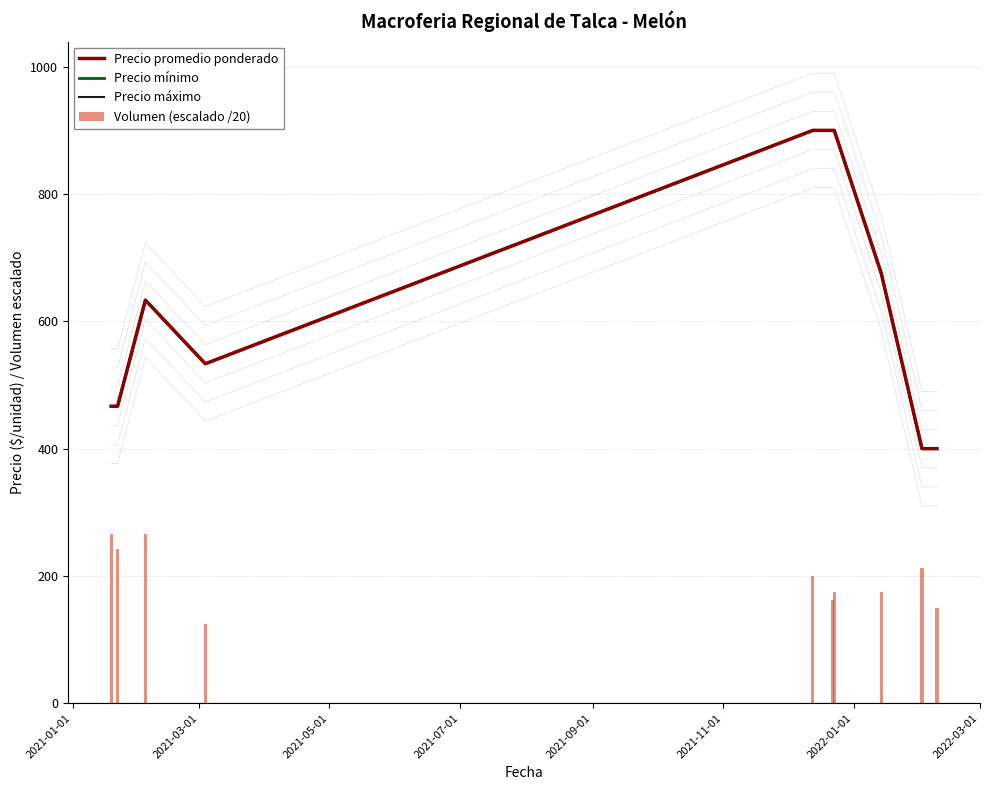

What is the lowest value of the Volumen (escalado /20) series?

125.0